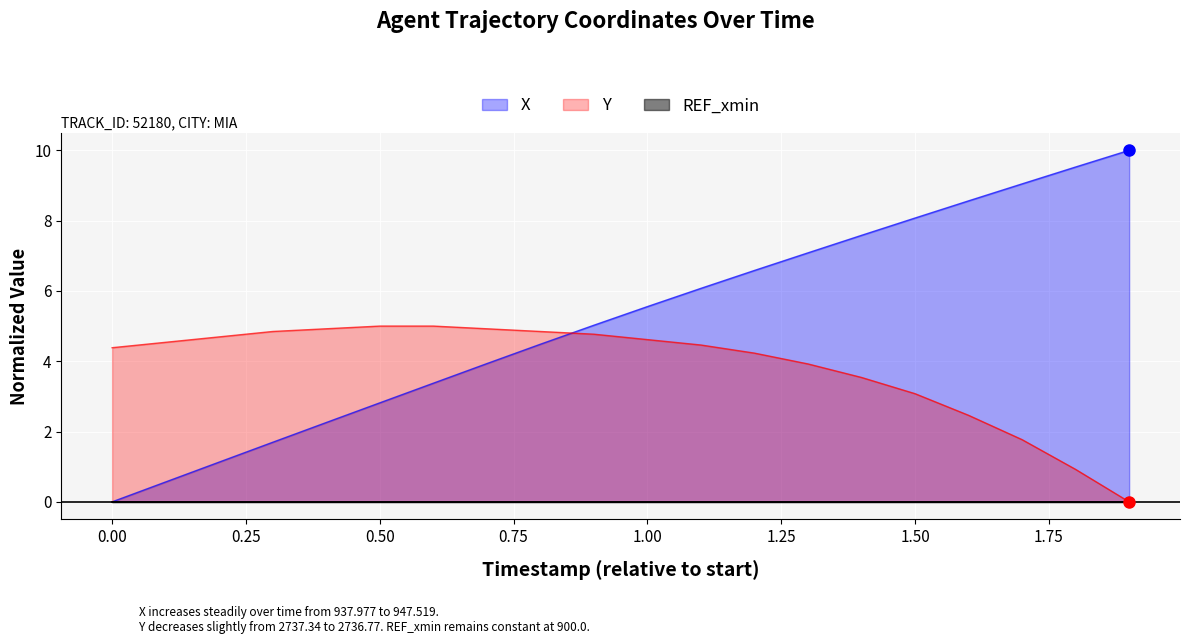

True or false: X and Y intersect in this chart.

True